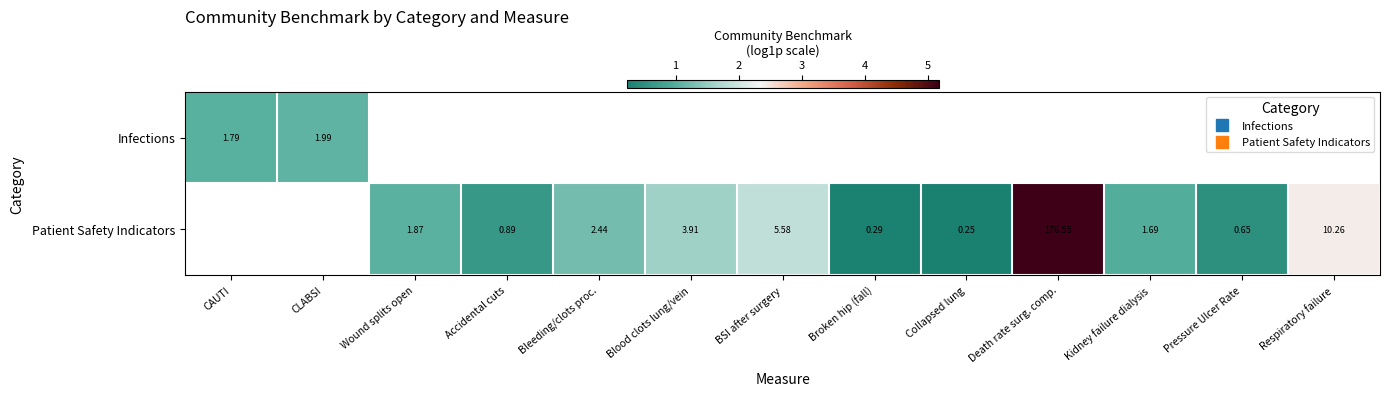

Which has a higher value, Broken hip (fall) or Blood clots lung/vein?

Blood clots lung/vein